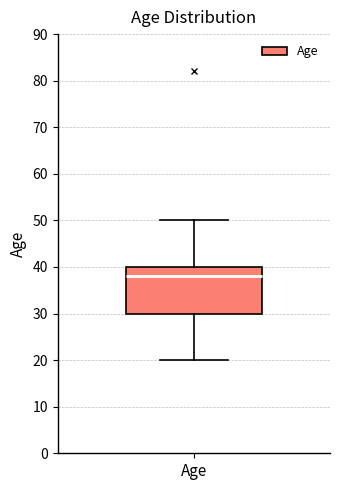

Read this box plot against the y-axis: the position of the median line, the range covered by the box, and the ends of both whiskers. The values are not printed on the chart, so give them approximately, as read against the axis.

median 38, box 30 to 40, whiskers 20 to 50